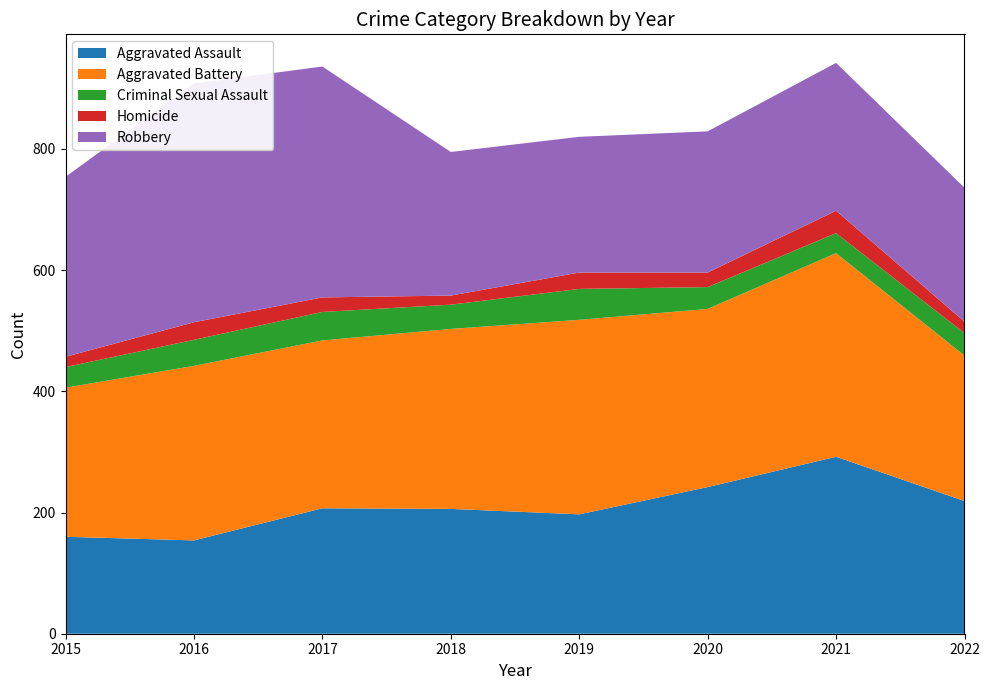

Reading right to left, list all the values displayed in this chart.

Aggravated Assault: 219	292	242	197	206	207	154	160
Aggravated Battery: 240	336	294	321	297	277	288	246
Criminal Sexual Assault: 37	33	36	51	40	47	43	34
Homicide: 19	37	24	27	15	24	29	17
Robbery: 221	244	233	224	237	381	394	297